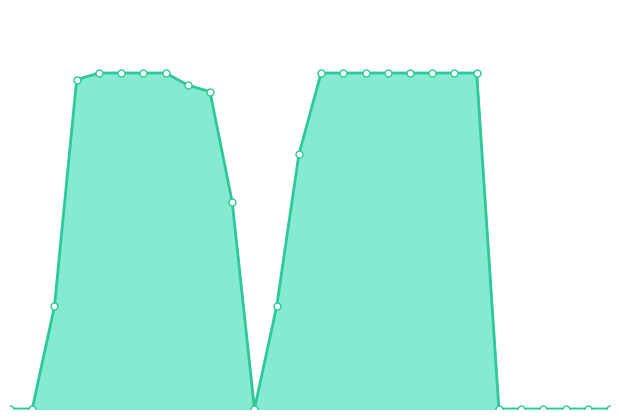

Is this an area chart (filled region under the line)?

Yes